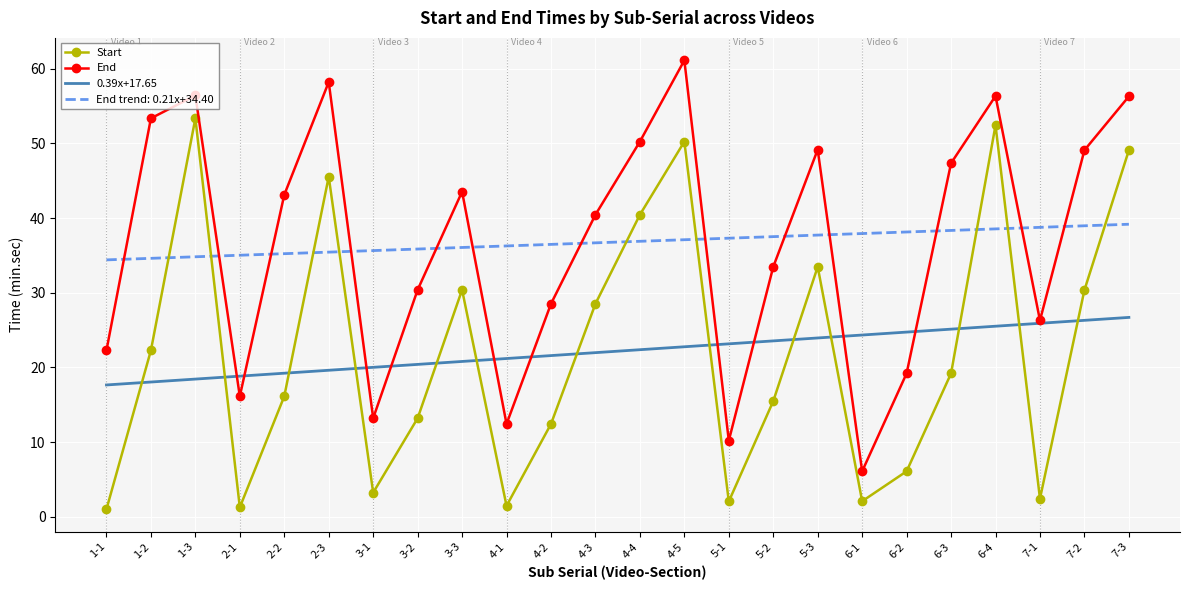

Which series changed the most between 5-2 and 7-2?

End